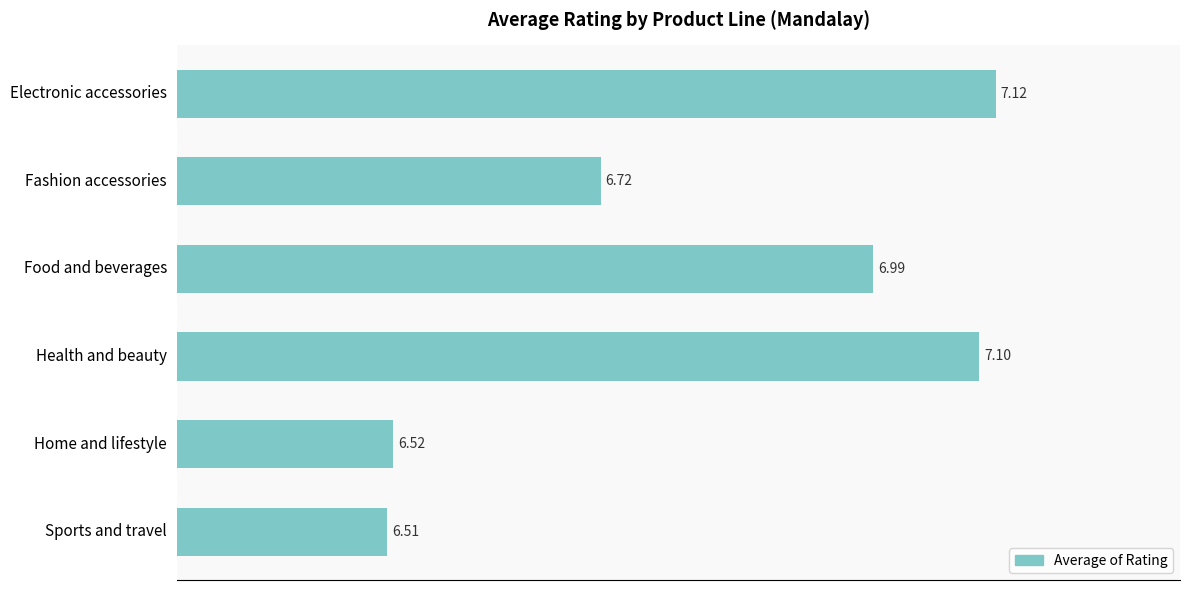

Does the chart contain any negative values?

No